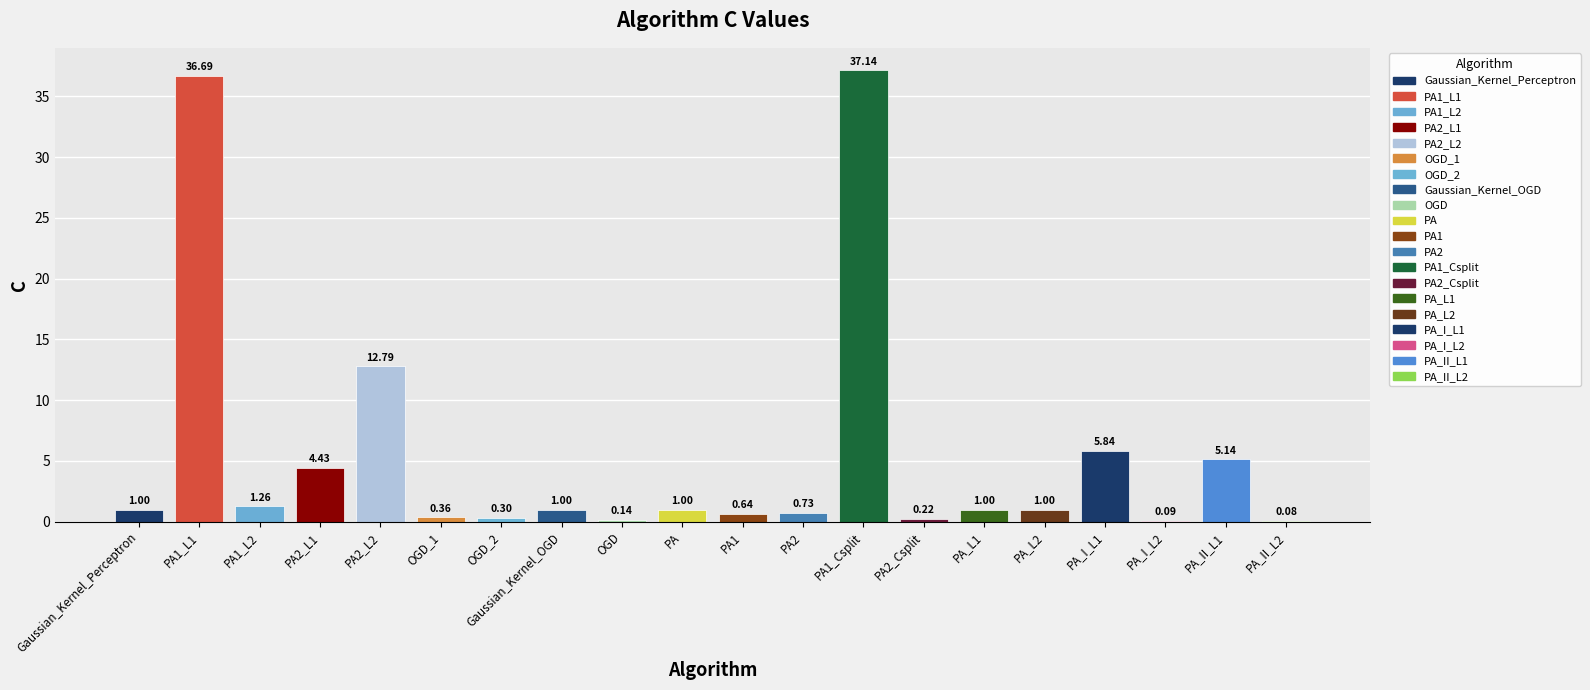

Which has a higher value, Gaussian_Kernel_OGD or PA2_L2?

PA2_L2